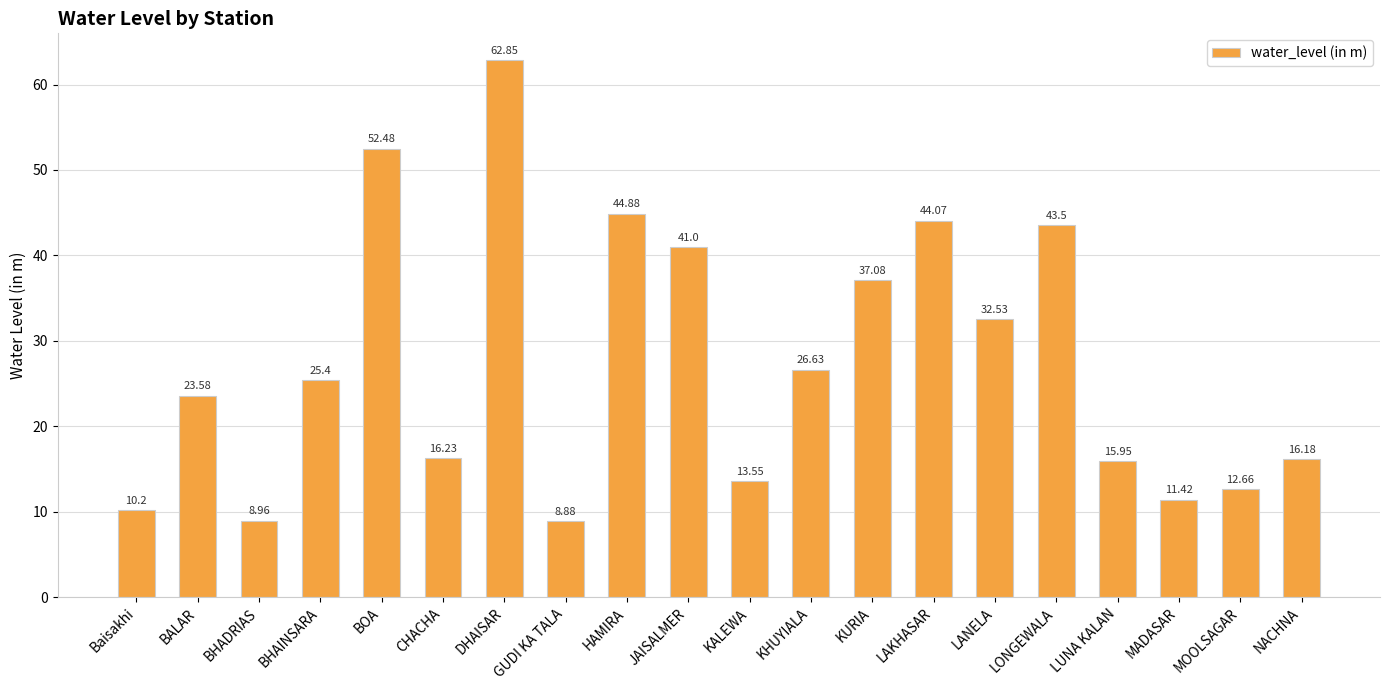

At which category does the chart reach its minimum across all series?

GUDI KA TALA